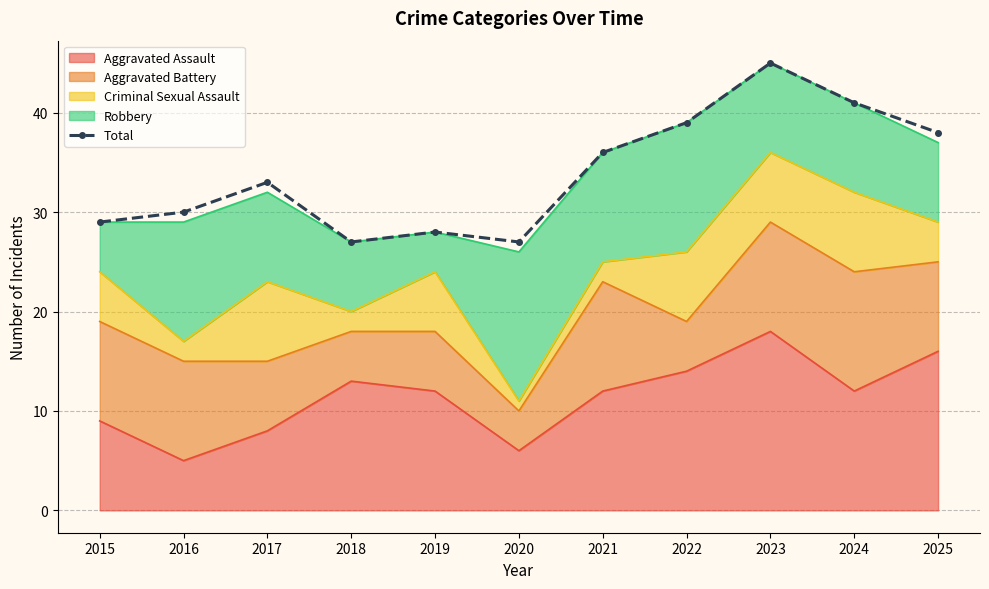

How many interior local valleys (lower than both neighbors) does the data have?

2